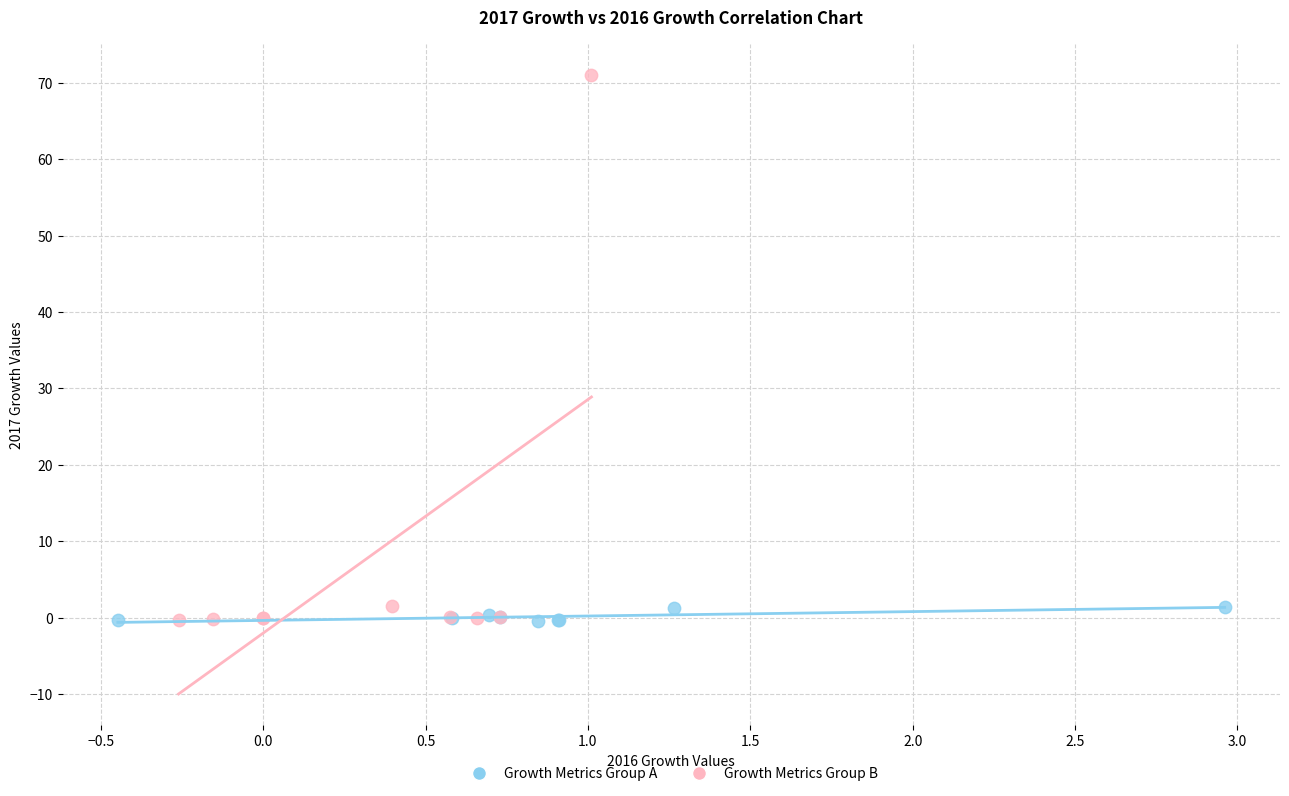

Which series has the largest Y range (max minus min)?

Growth Metrics Group B